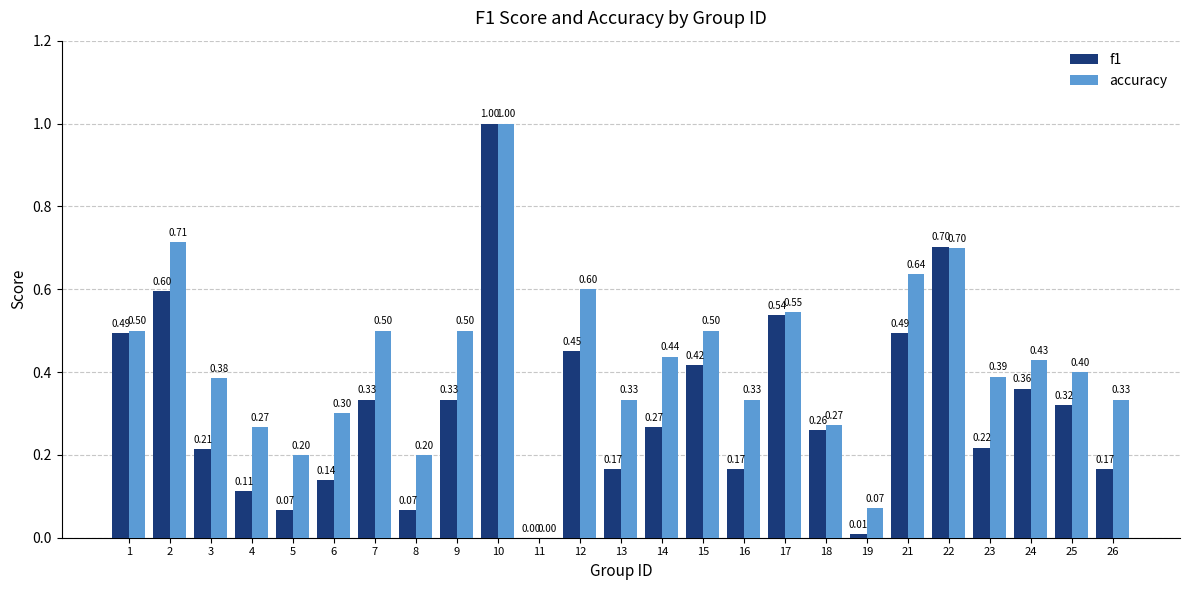

At which category is the sum across all series the highest?

10